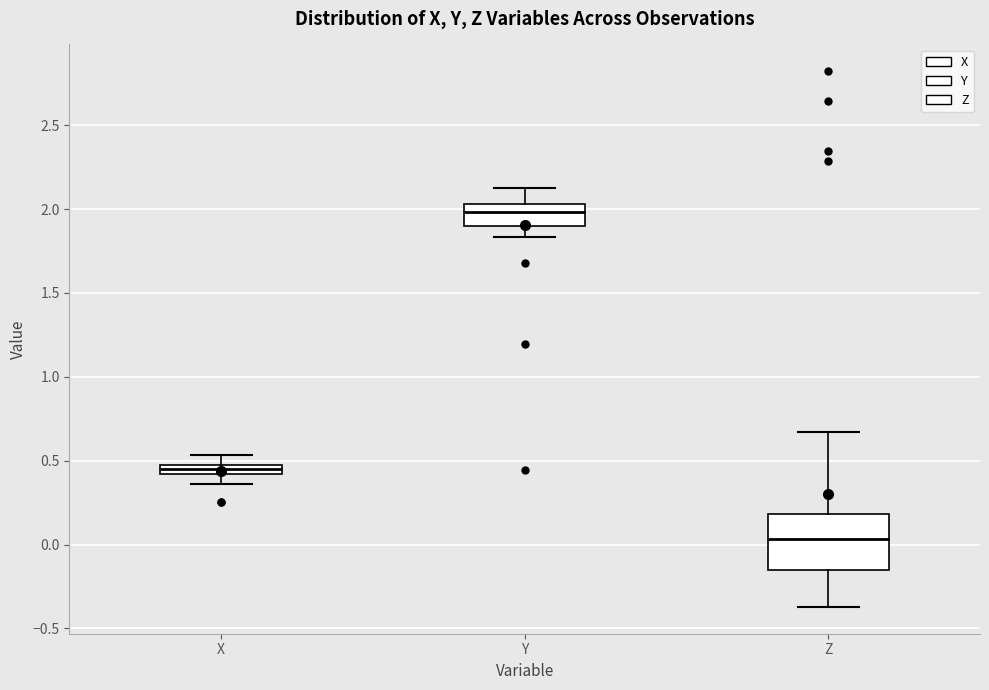

Comparing the boxes themselves (not the whiskers), which one is the tallest?

Z